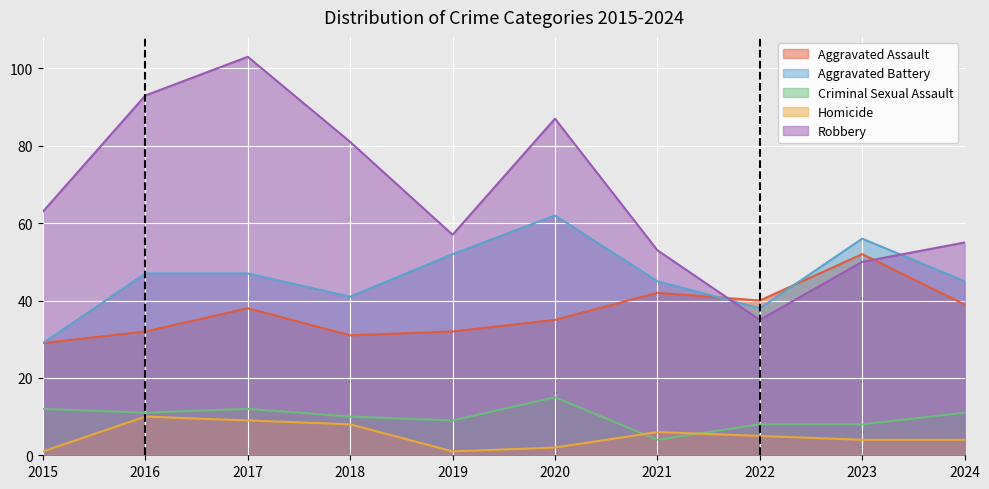

Is it true that Aggravated Battery equals 72 at 2024?

False